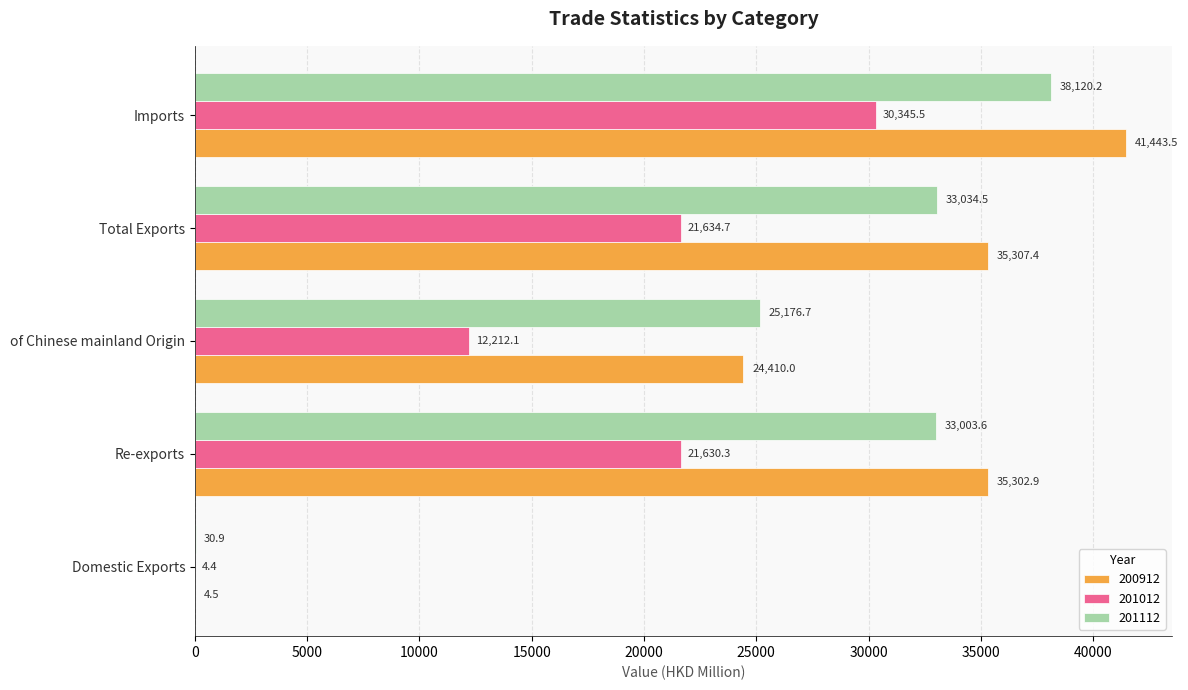

Between Domestic Exports and of Chinese mainland Origin, which series saw the biggest shift?

201112